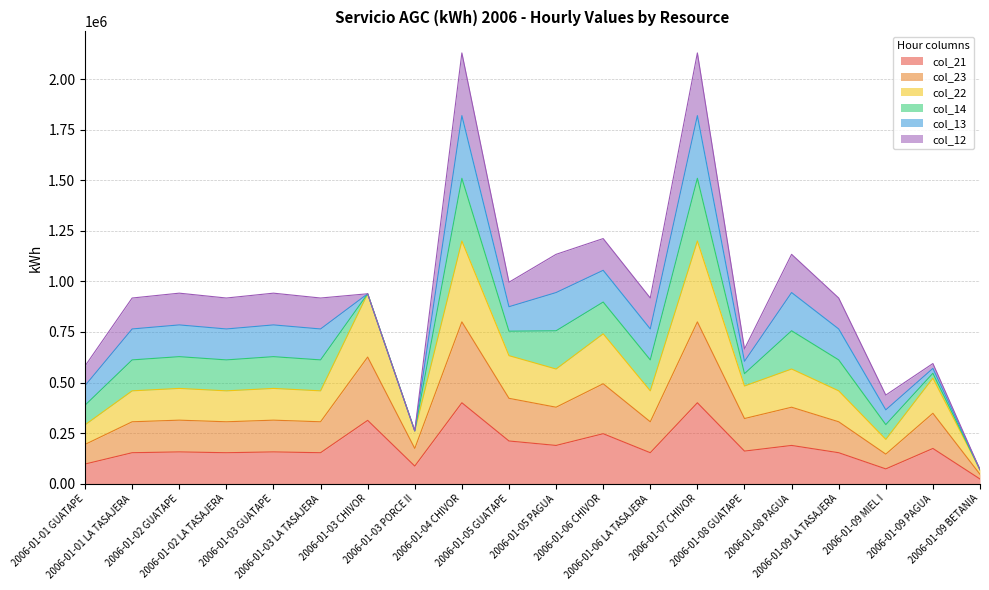

The col_21 series shows 157000 at 2006-01-02 GUATAPE. True or false?

True